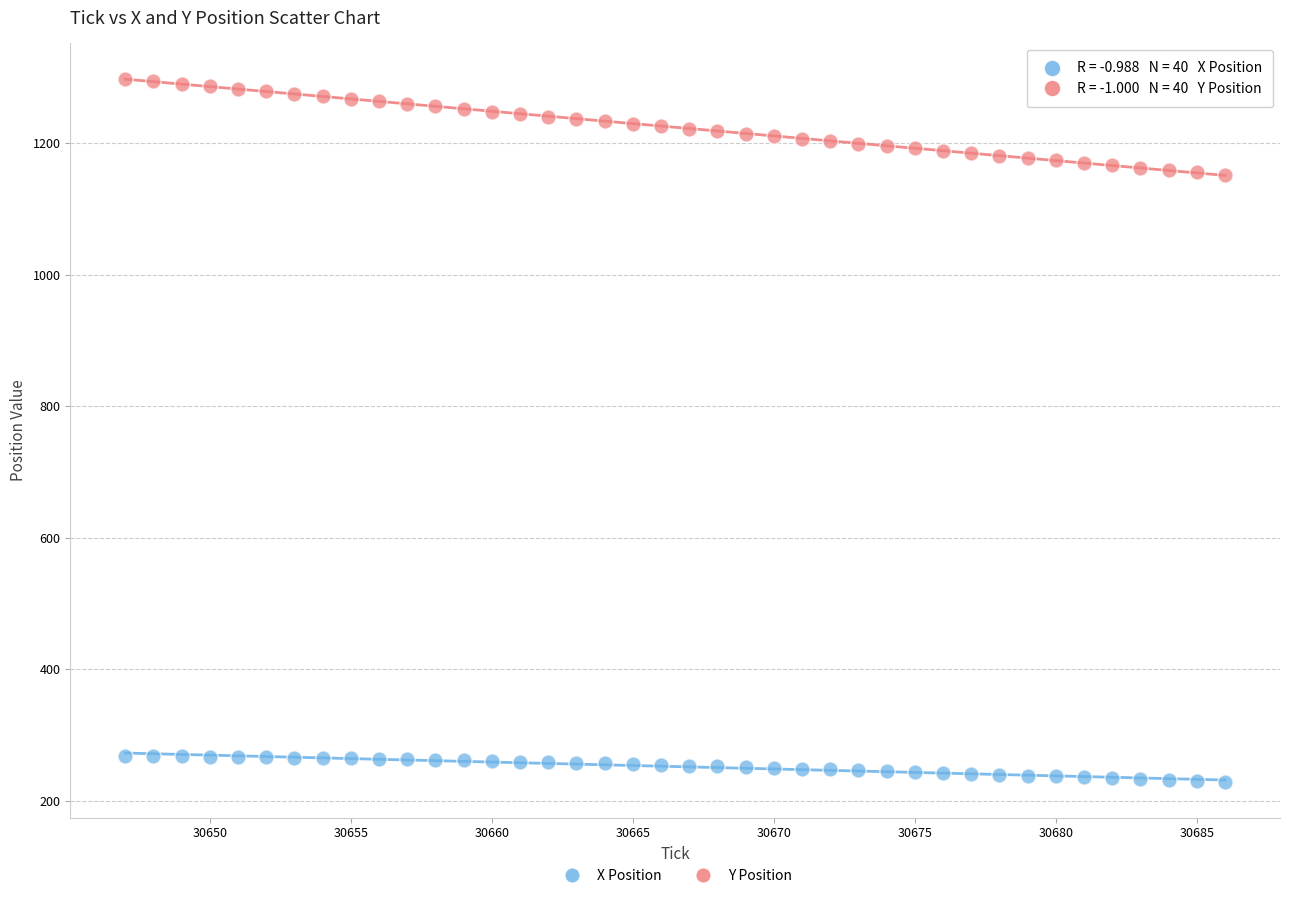

What is the X range (max minus min) for the scatter plot?

39.0